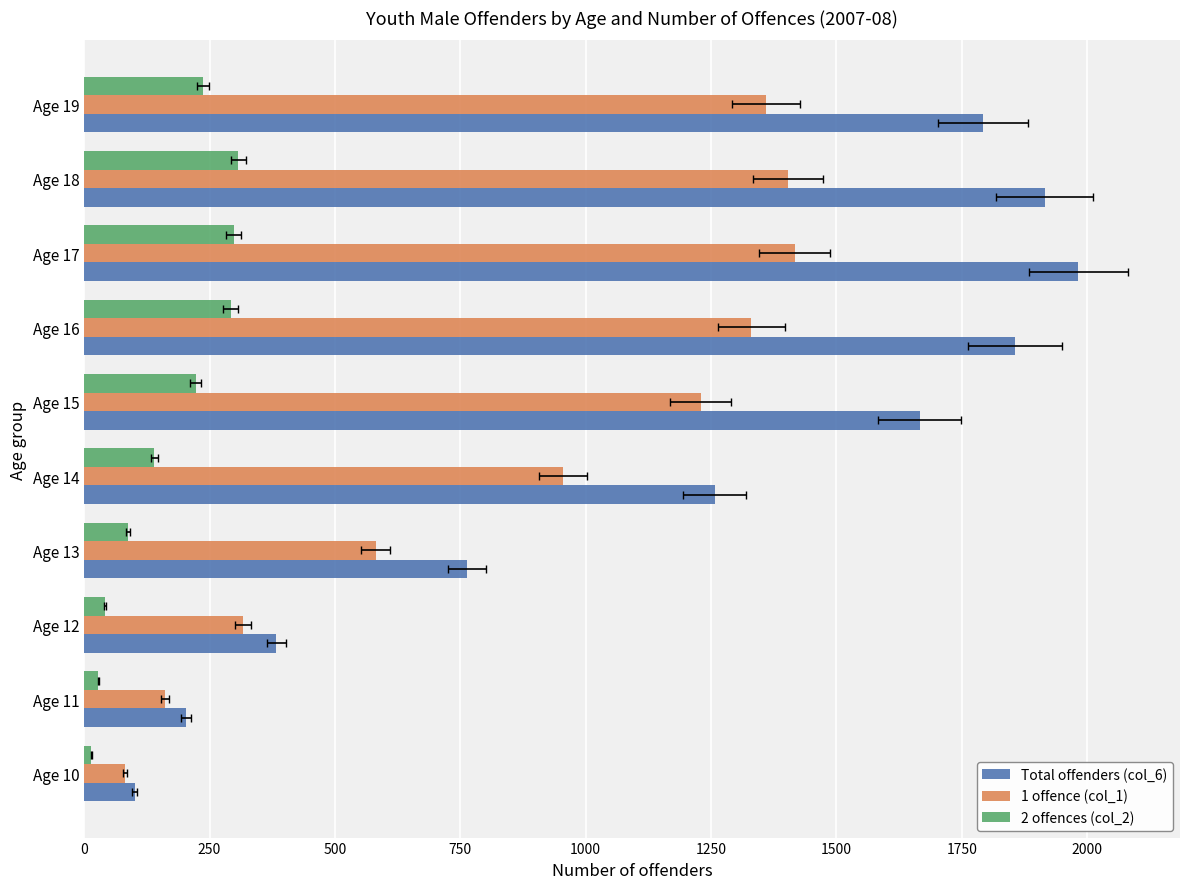

Does the chart contain stacked bars?

No